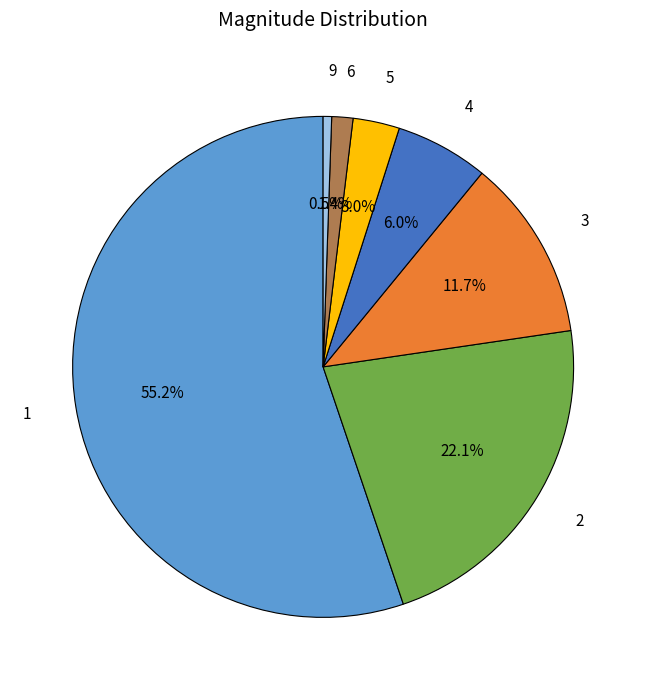

Does any single category account for the majority?

Yes